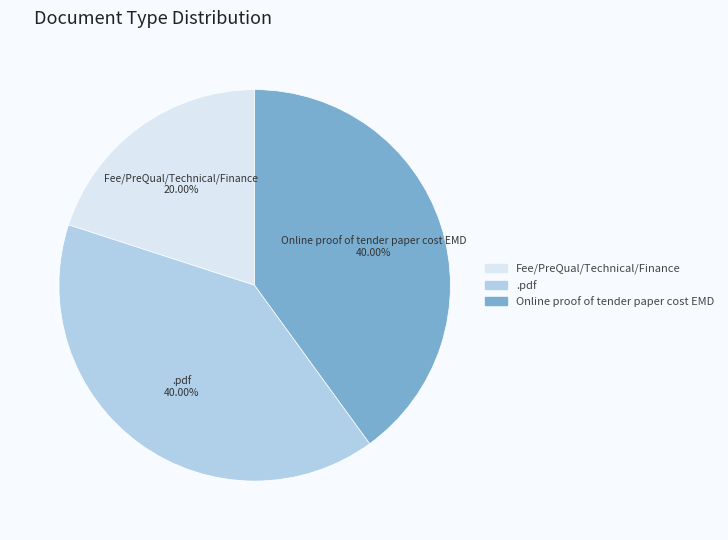

To the nearest percent, what portion does .pdf represent?

40%